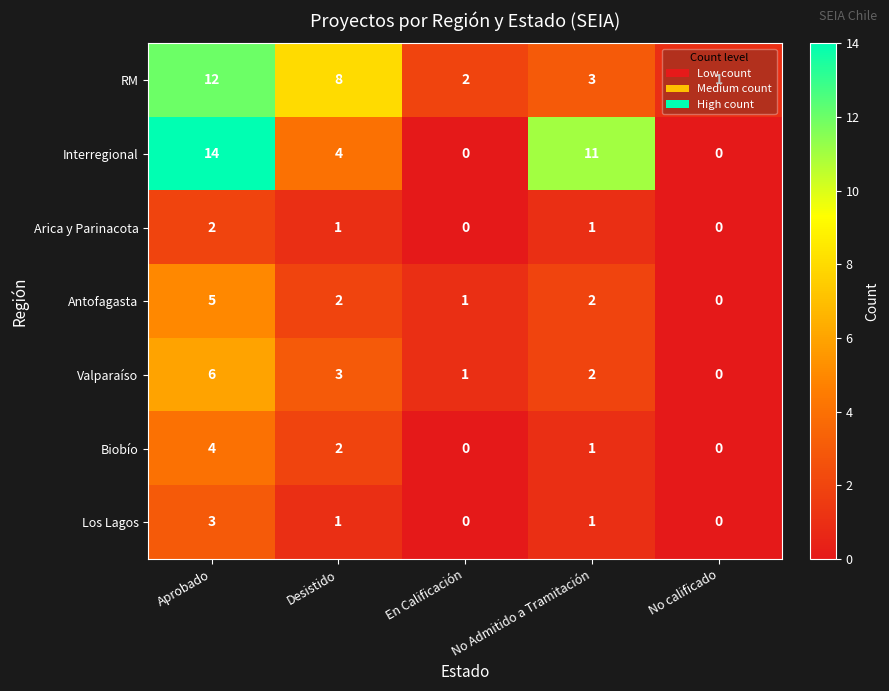

What is the difference between the highest and lowest values at Desistido?

7